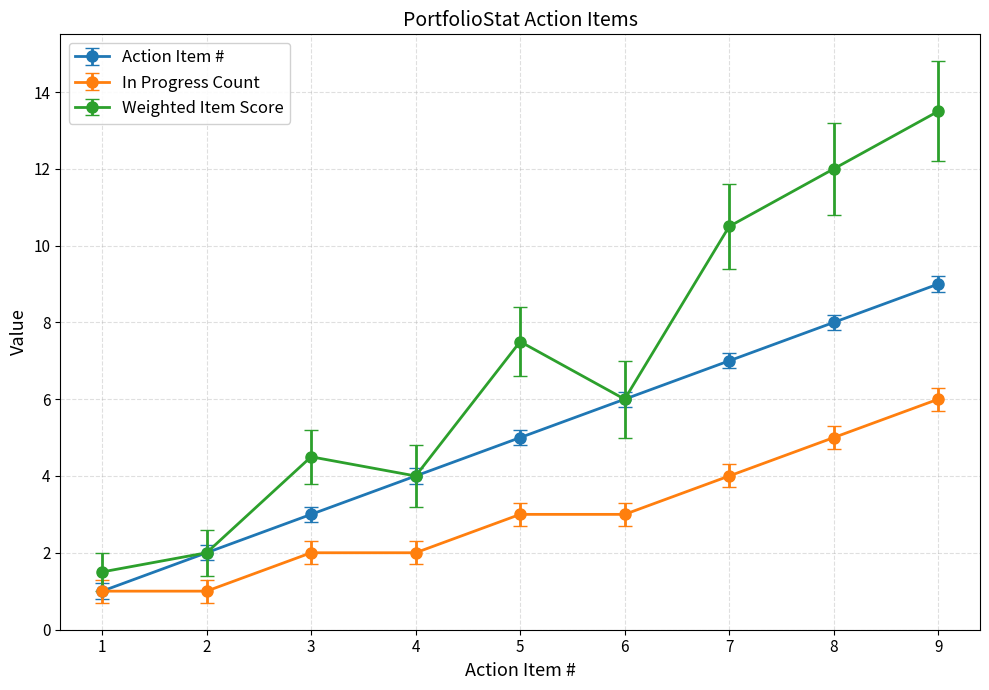

Which label corresponds to the largest value in the chart?

9